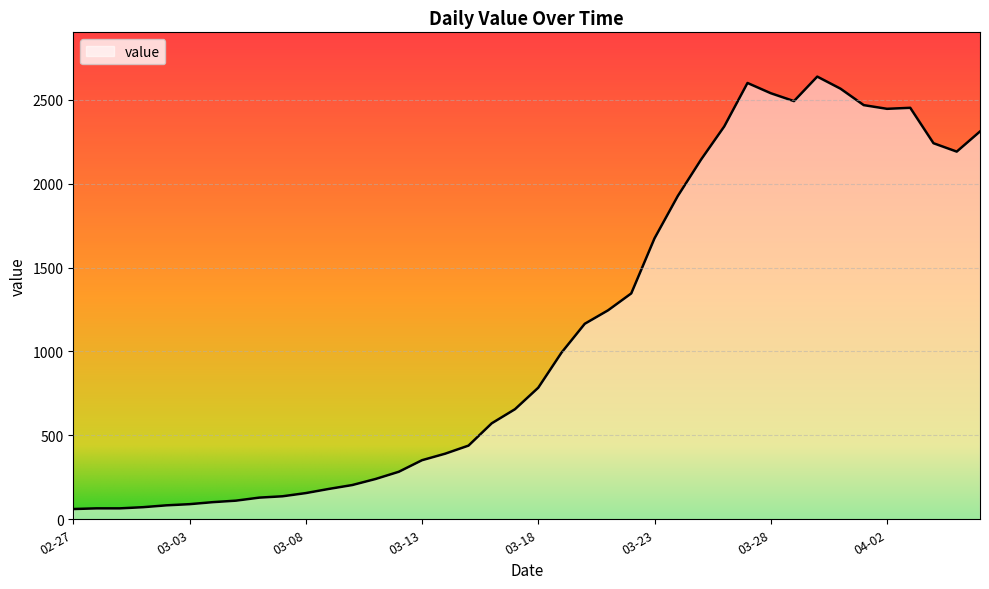

What is the smallest value displayed?

61